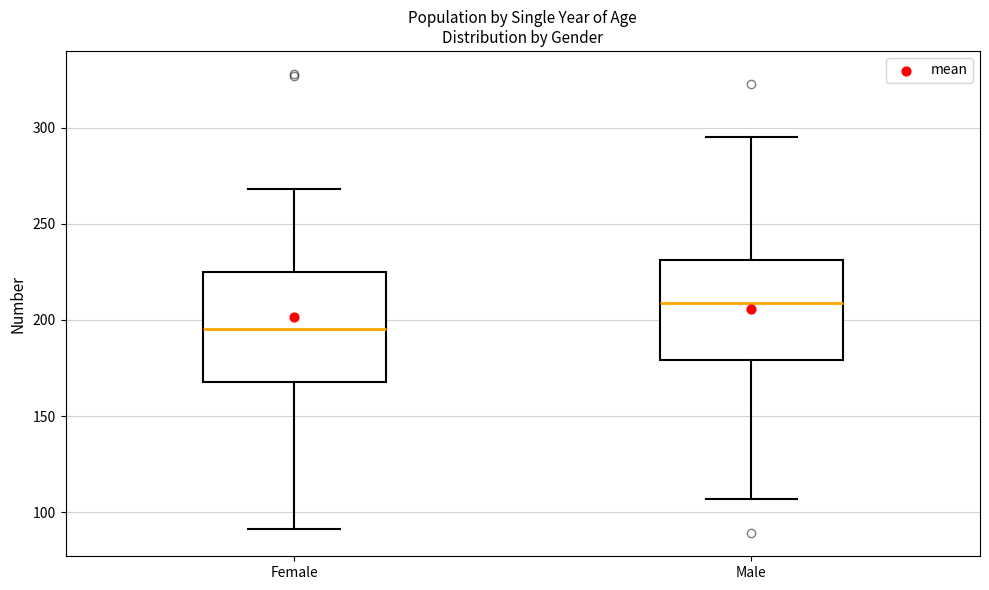

Reading left to right, read every box against the y-axis: the position of its median line, the range the box covers, and the ends of its whiskers. The values are not printed on the chart, so give them approximately, as read against the axis.

Female: median 195, box 170 to 225, whiskers 90 to 270
Male: median 210, box 180 to 230, whiskers 105 to 295